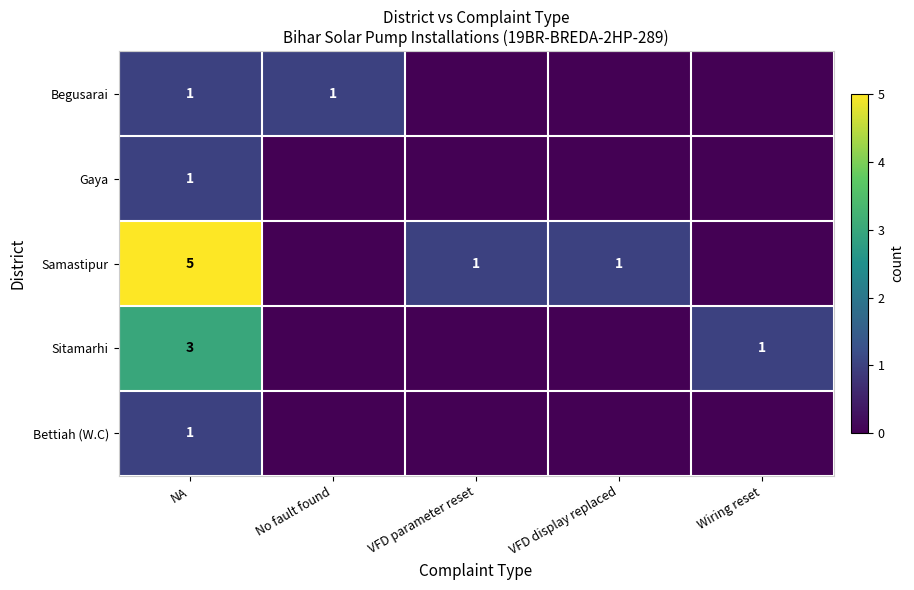

The value of Begusarai at NA is 1. True or false?

True